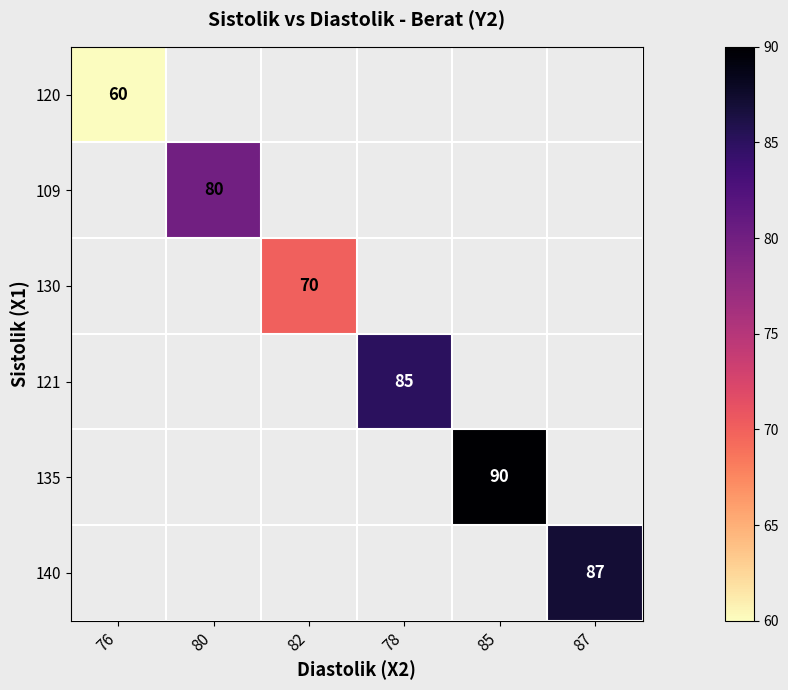

Is it true that 121 equals 35 at 78?

False